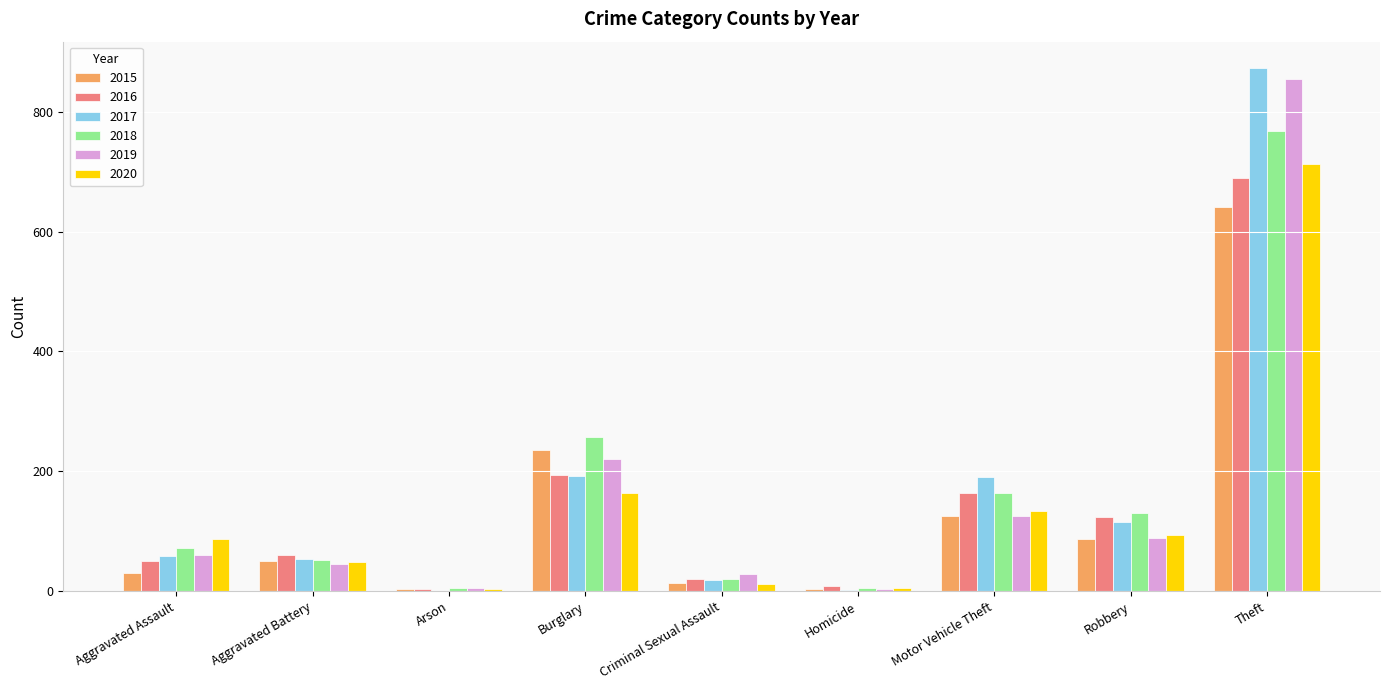

Are the bars horizontal?

No